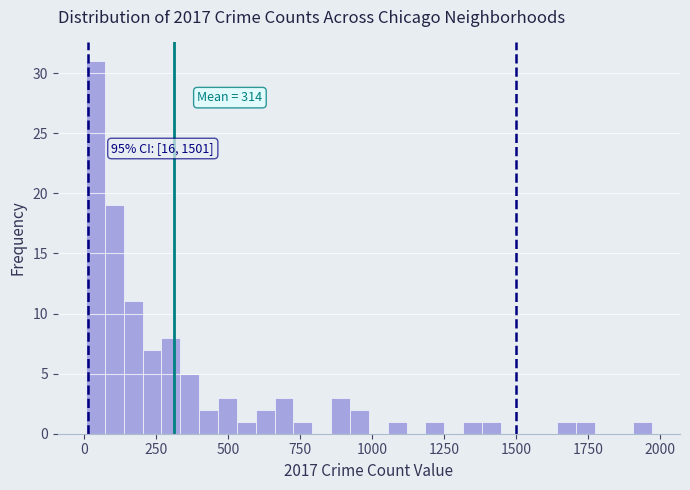

Around what value on the x-axis is the tallest bar? Give the approximate position of its centre, as read against the axis.

50